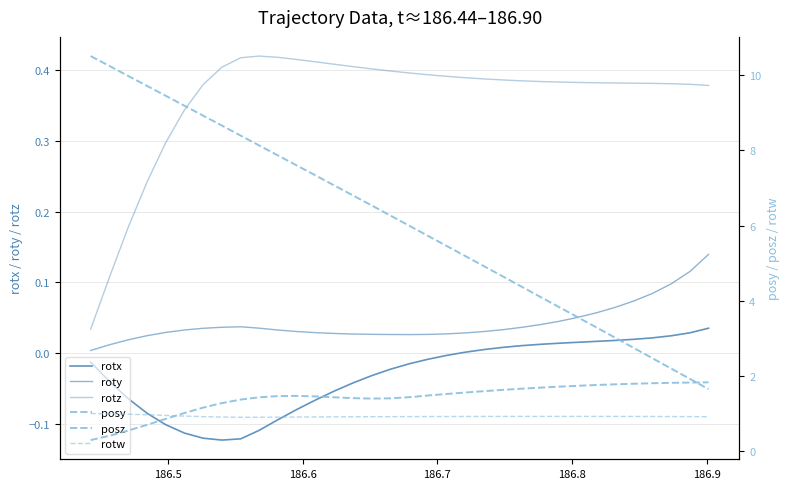

True or false: rotz and rotx intersect in this chart.

False